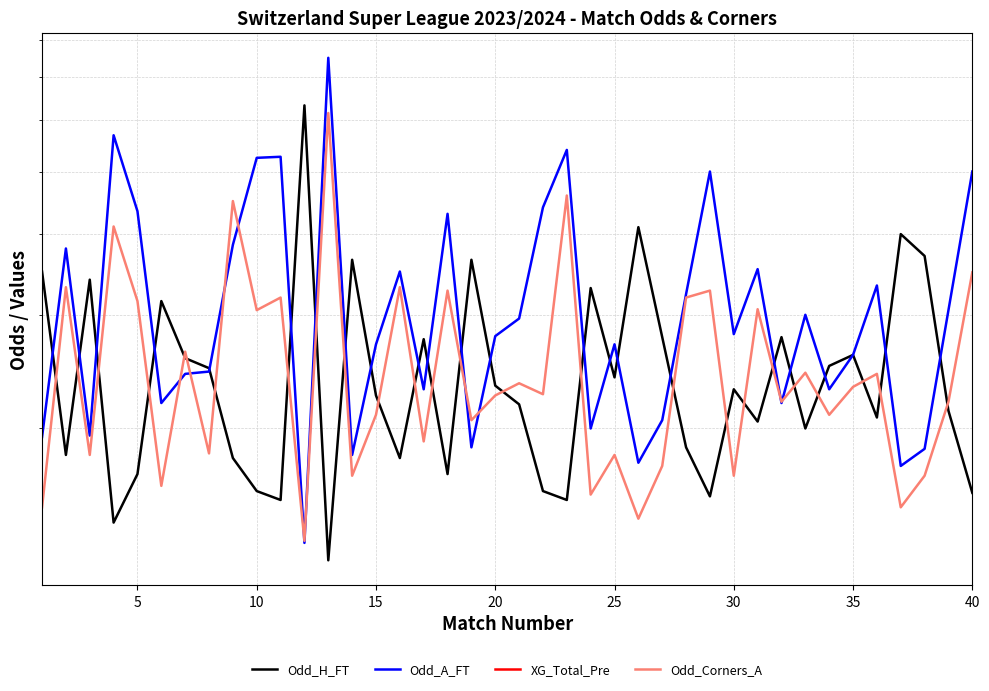

The Odd_A_FT series shows 3.1 at 16. True or false?

False